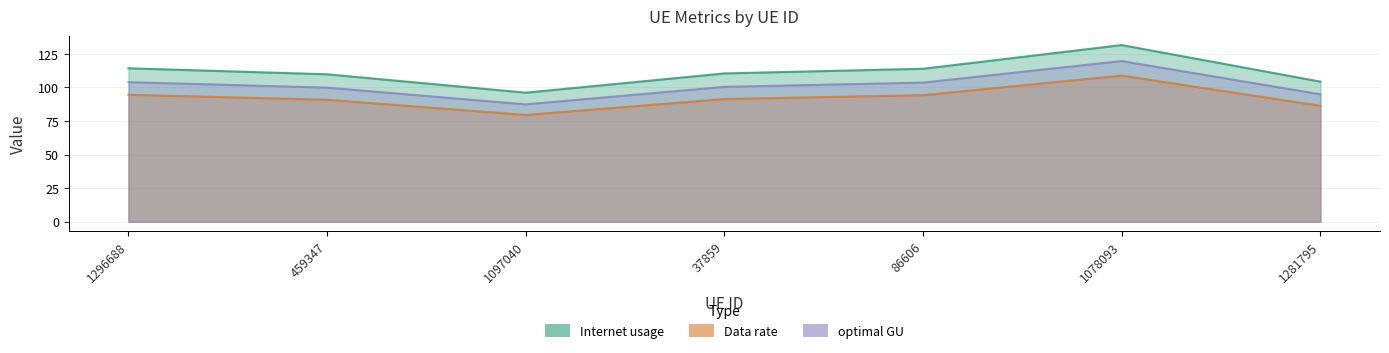

What value does the Data rate series have at 459347?

90.9